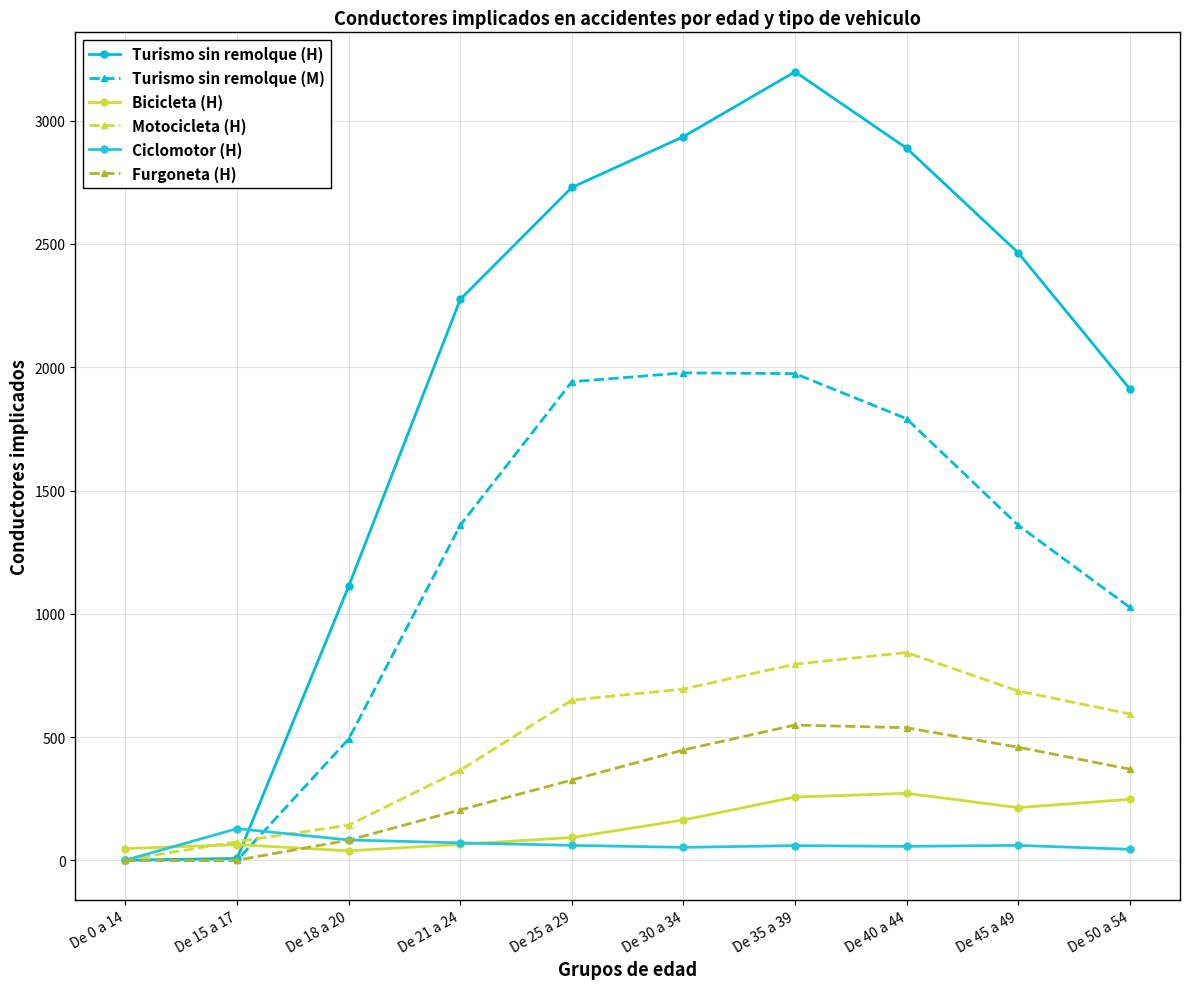

Which category has the highest value across all series?

De 35 a 39